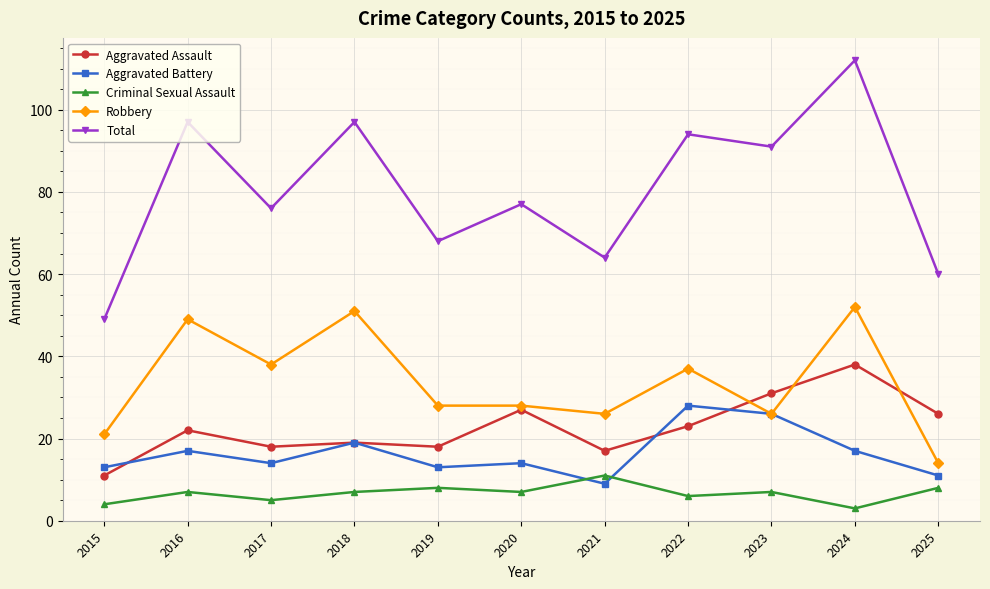

Which label corresponds to the smallest value in the chart?

2024